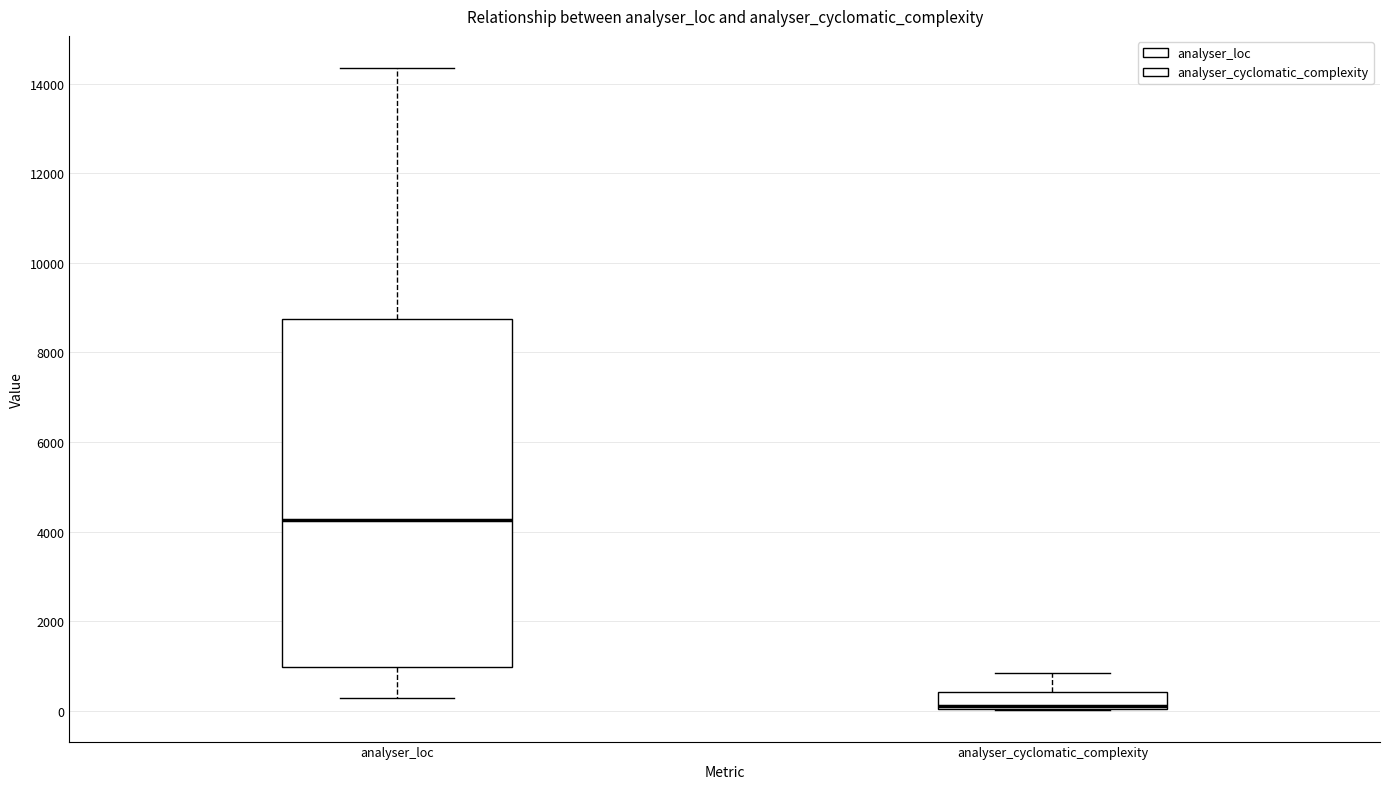

Reading left to right, read every box against the y-axis: the position of its median line, the range the box covers, and the ends of its whiskers. The values are not printed on the chart, so give them approximately, as read against the axis.

analyser_loc: median 4200, box 1000 to 8800, whiskers 200 to 14400
analyser_cyclomatic_complexity: median 0 (drawn on the box's lower edge), box 0 to 400, whiskers 0 to 800